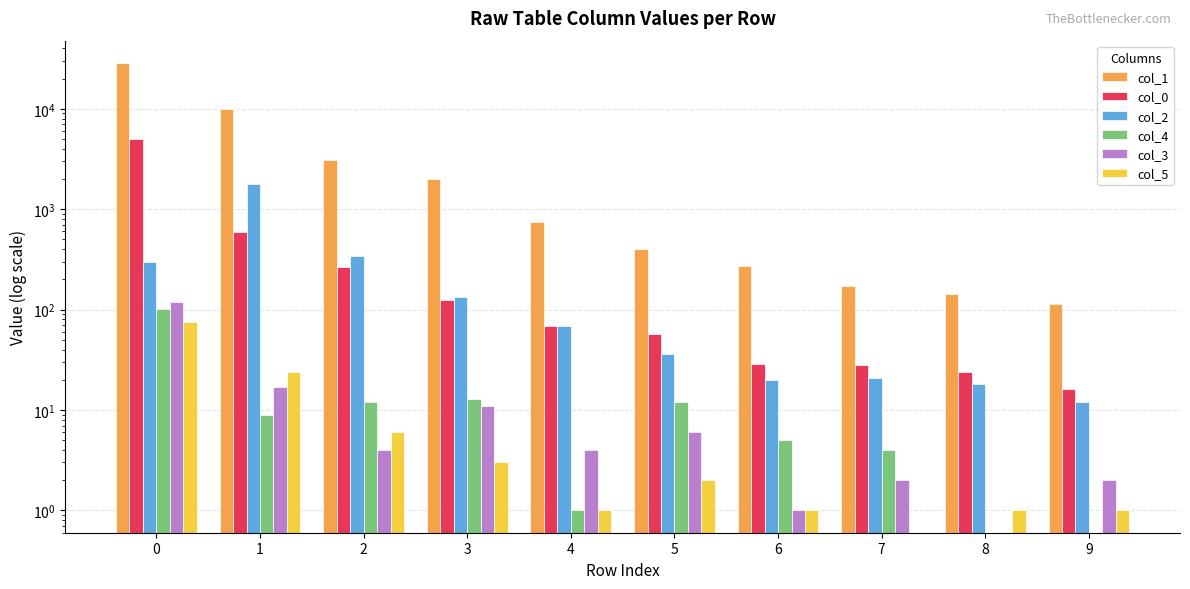

At how many categories does at least one series exceed 19399?

1